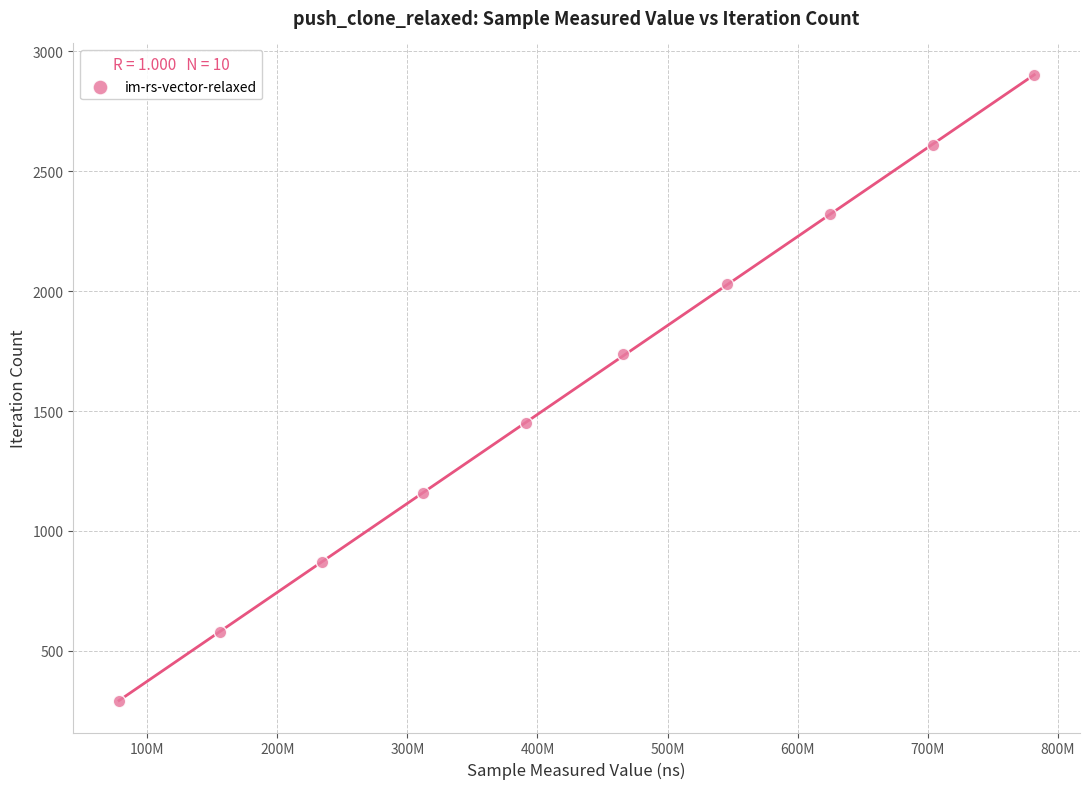

What is the average Y value?

1595